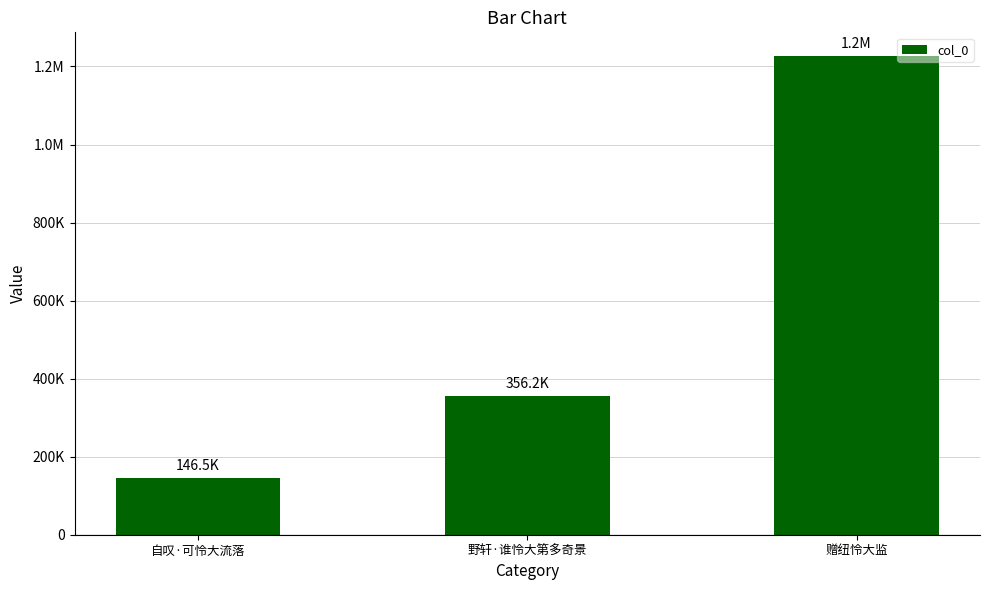

Reading left to right, list all the values displayed in this chart.

146500	356152	1226231